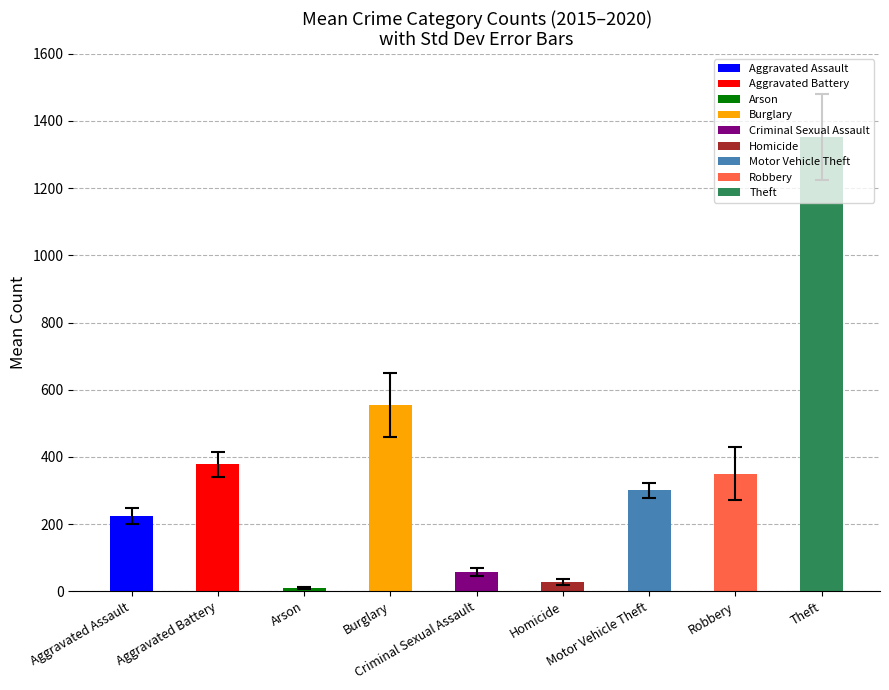

Is it true that 2016 equals 1259 at Theft?

True